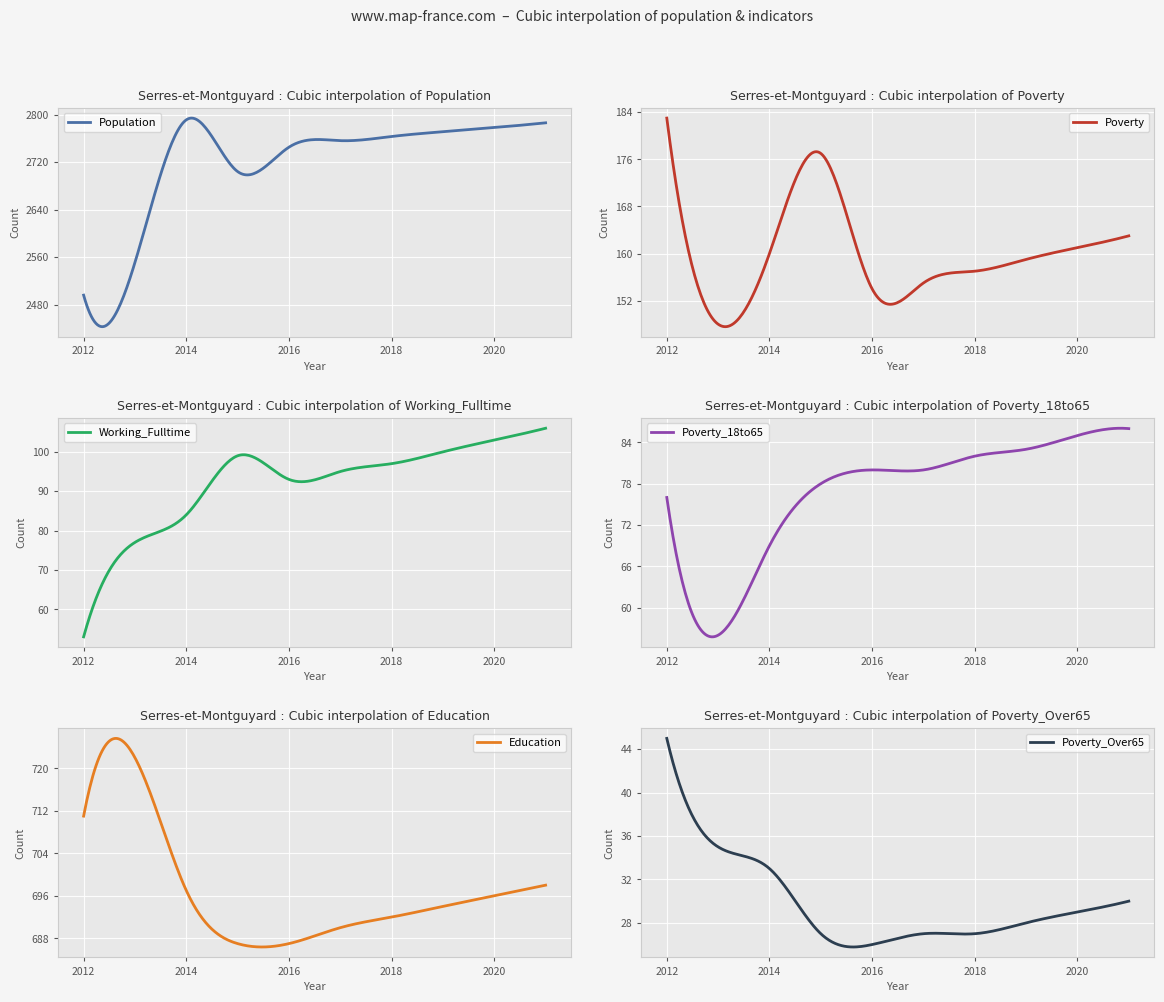

What is the value of the Poverty_18to65 point at the 9th from the left?

85